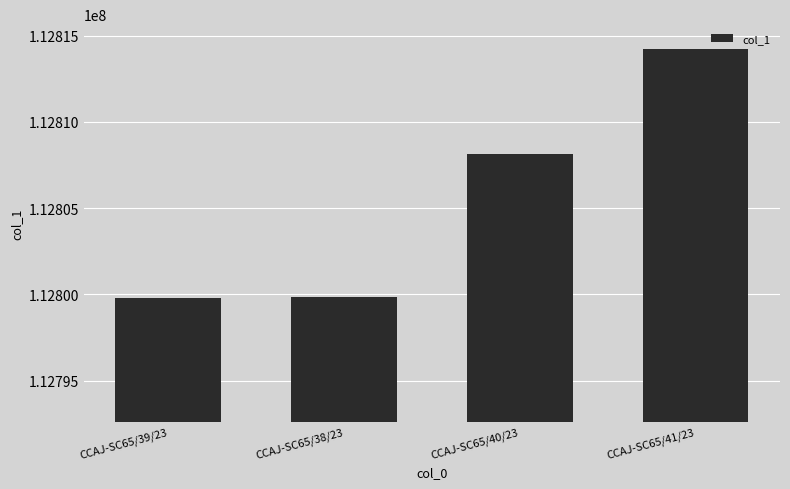

What is the greatest value displayed?

112814217